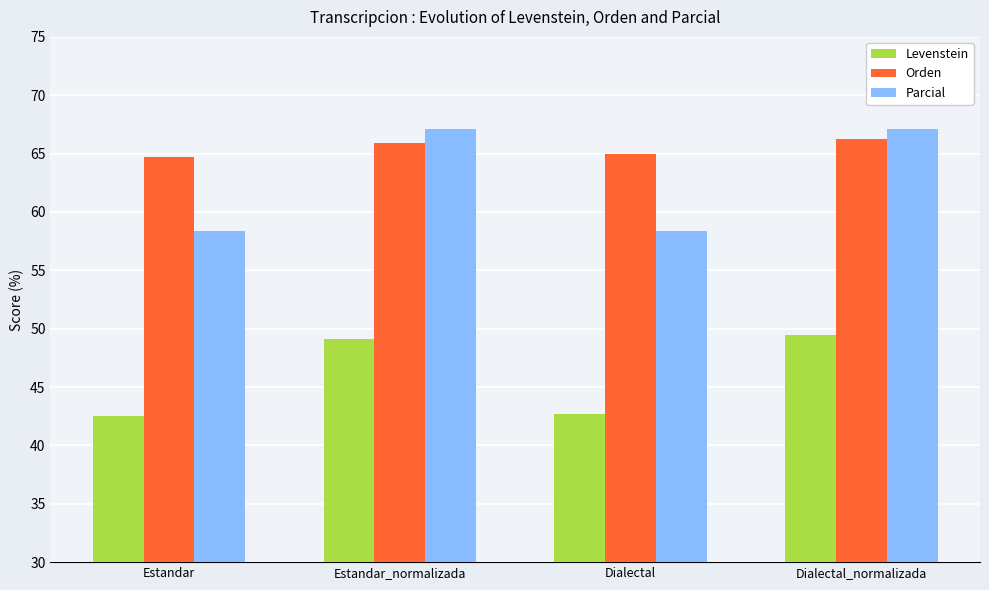

How many groups of bars are there?

4